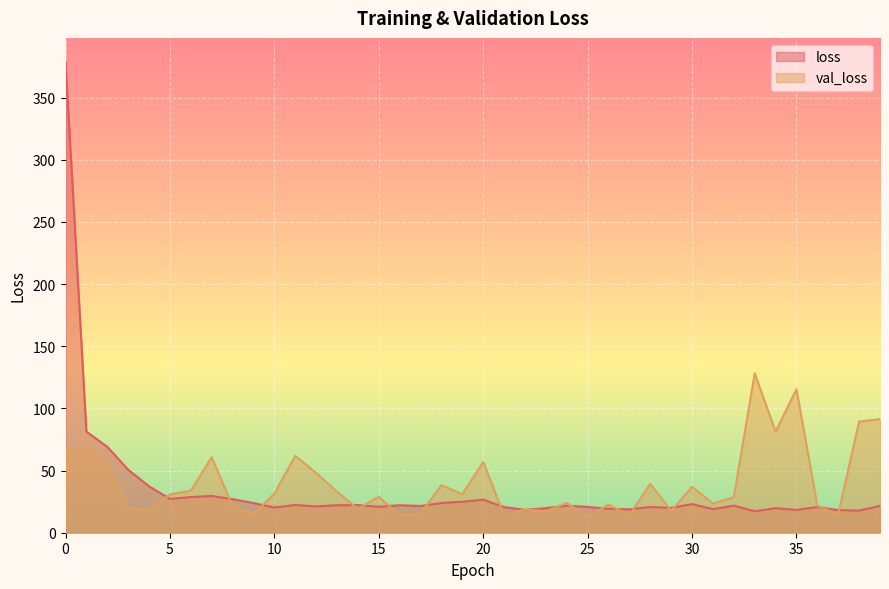

Is the value of loss at 22 greater than the value of val_loss at 34?

No